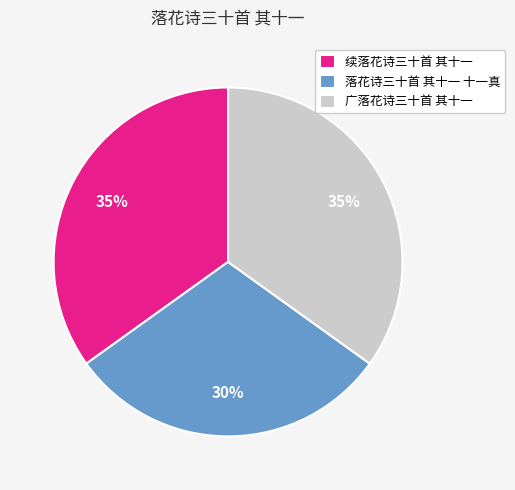

What percentage is the 落花诗三十首 其十一 十一真 slice, to the nearest percent?

30%